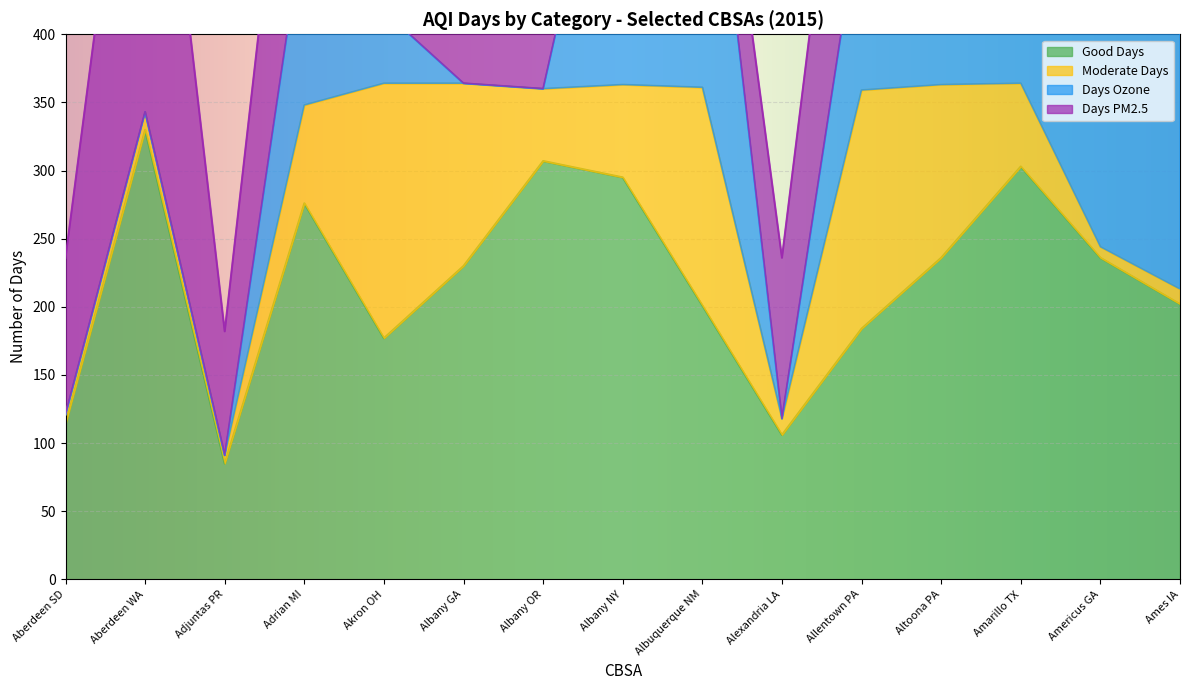

What are all the series names shown in the legend?

Good Days, Moderate Days, Days Ozone, Days PM2.5